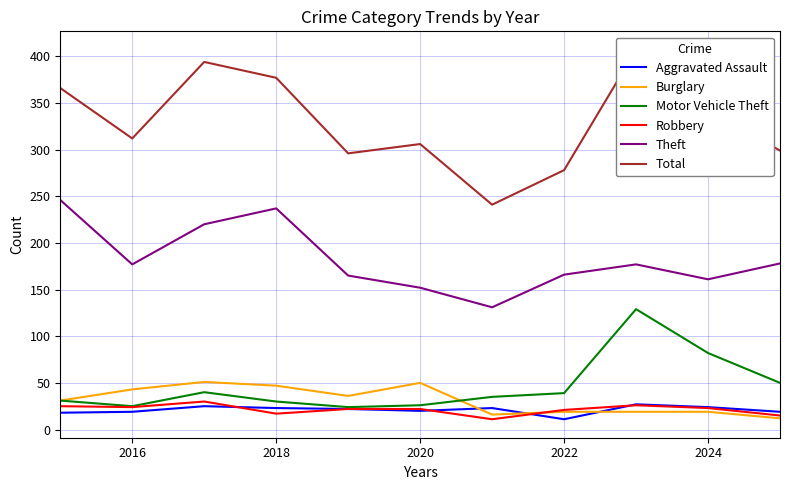

True or false: Aggravated Assault and Theft intersect in this chart.

False